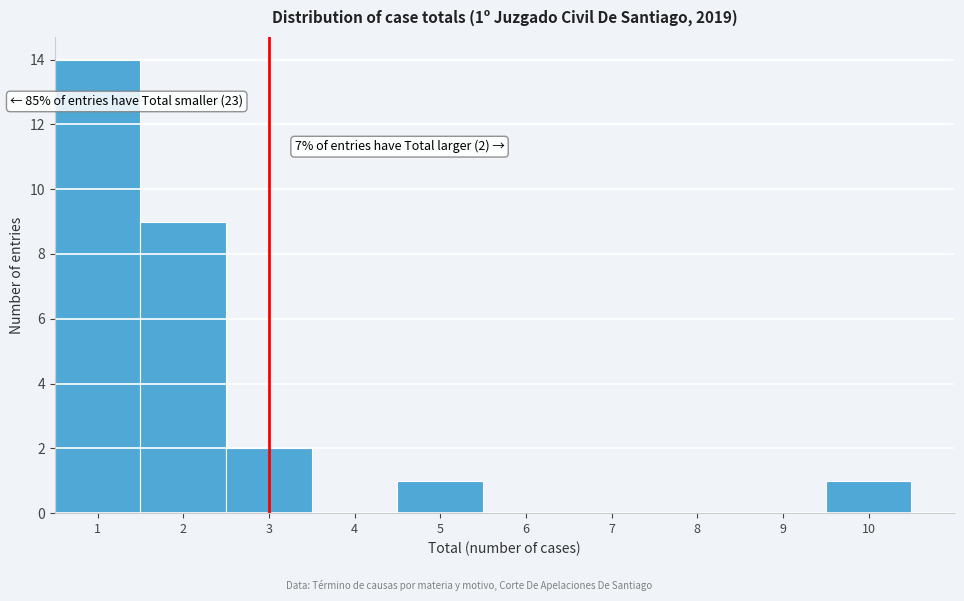

Over which range of the x-axis is the bar tallest?

0.5 to 1.5